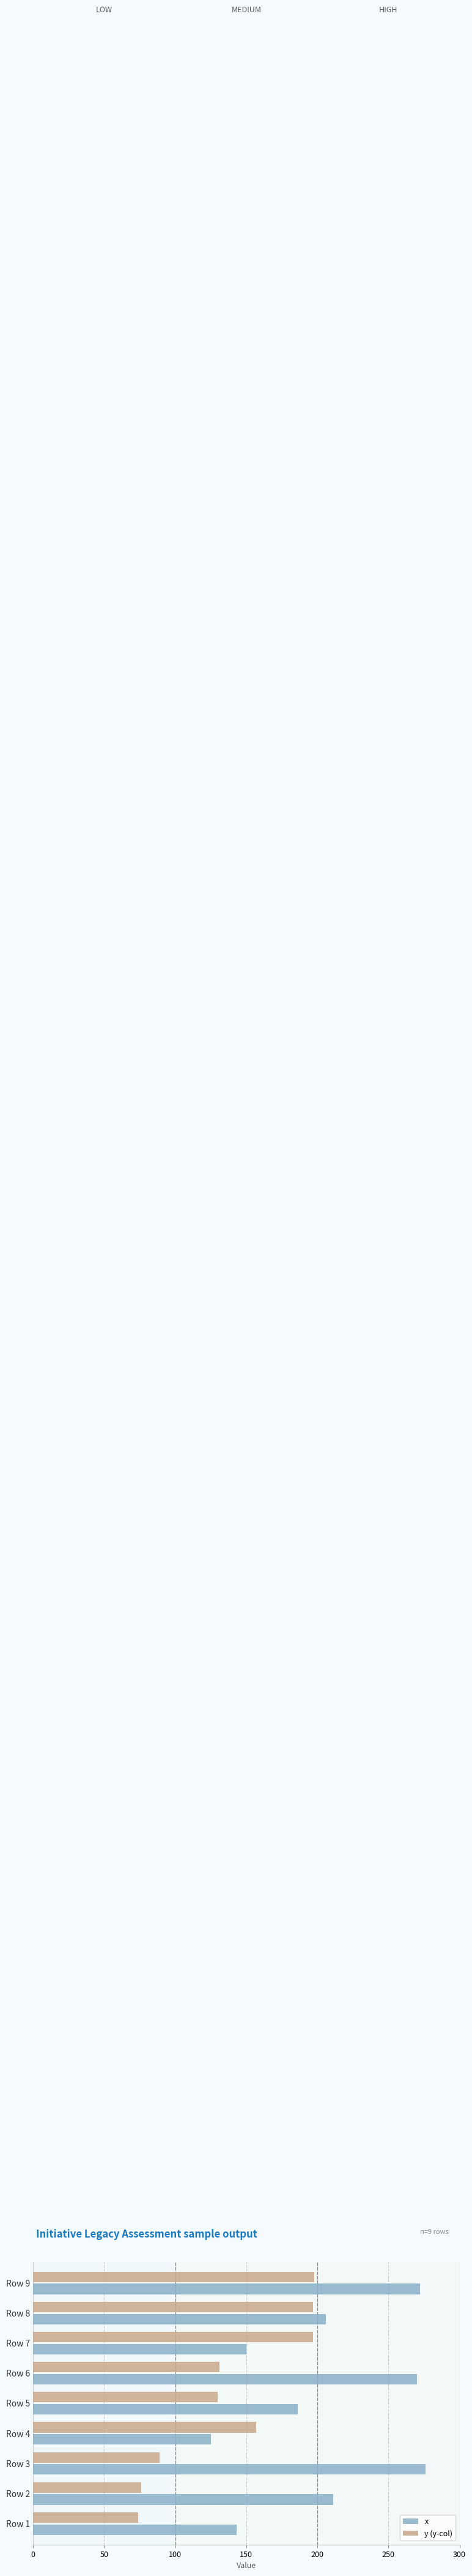

Which series changed the most between Row 3 and Row 5?

x